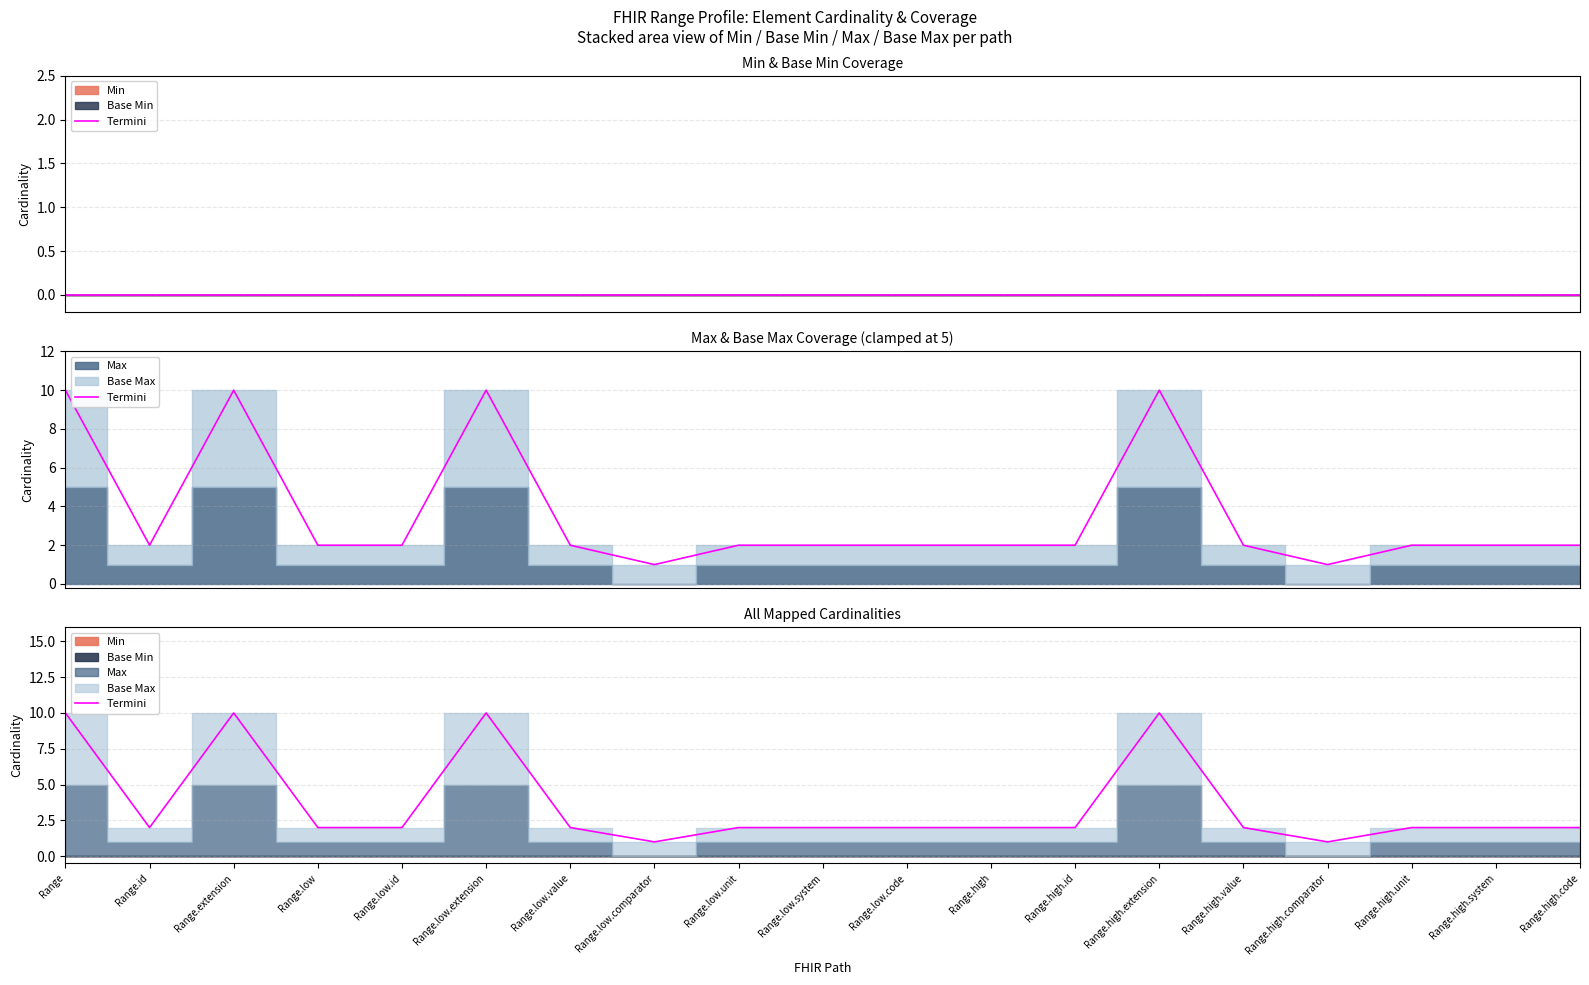

Where is the first local maximum?

Range.extension